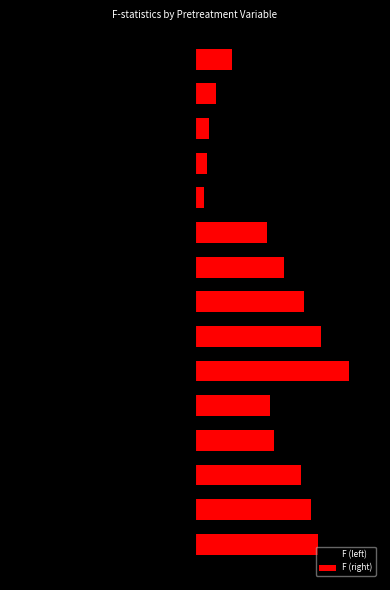

What is the difference between the F (right) values at 6 and 5?

0.8